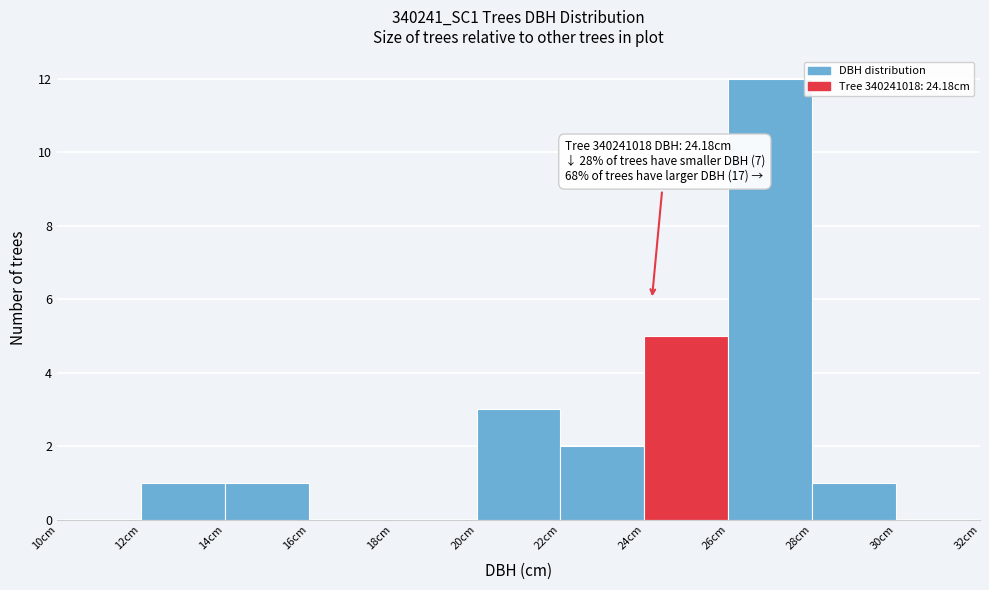

Which range on the x-axis has the tallest bar?

26 to 28